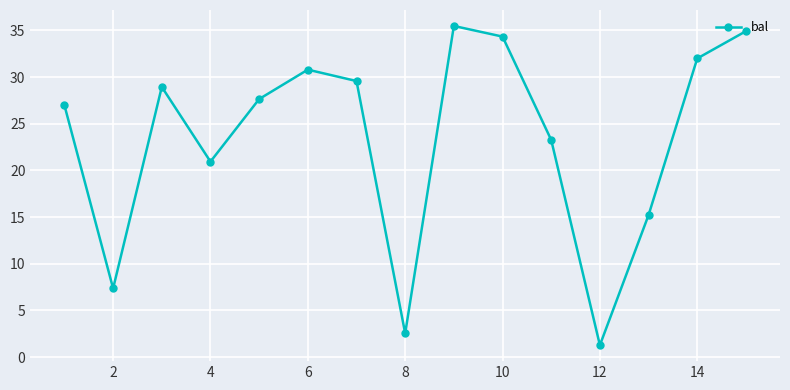

How many points are lower than both their immediate neighbors (excluding endpoints)?

4